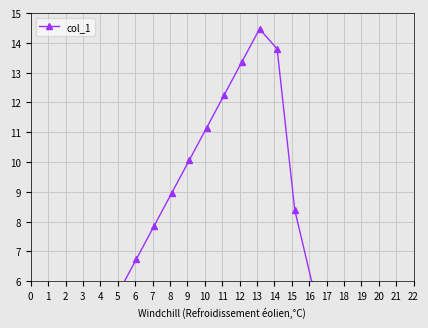

How many lines are shown in the chart?

1